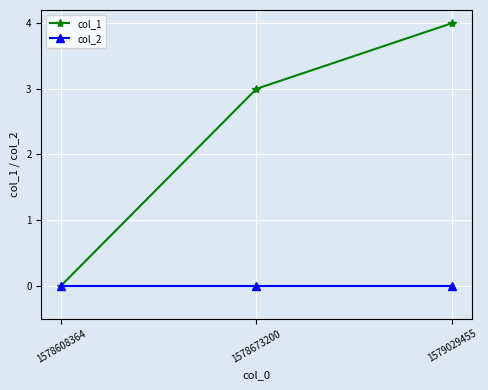

What is the sum of all col_1 values?

7